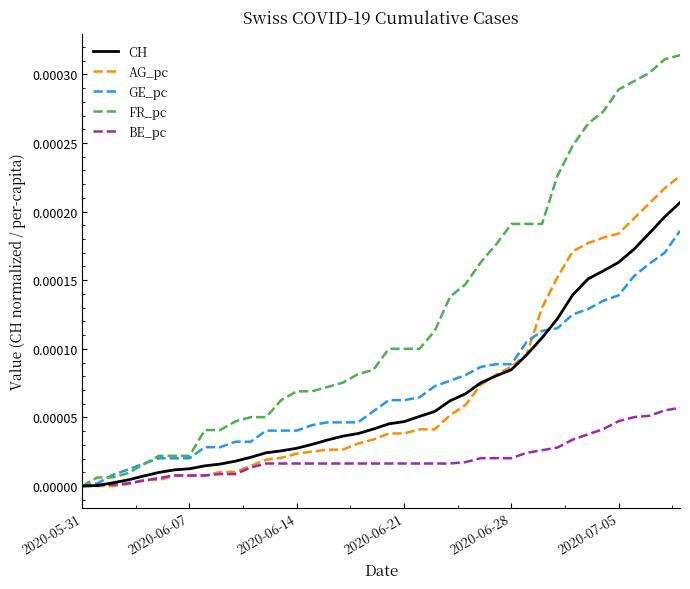

Rank the series by their maximum value, from lowest to highest.

BE_pc, GE_pc, CH, AG_pc, FR_pc